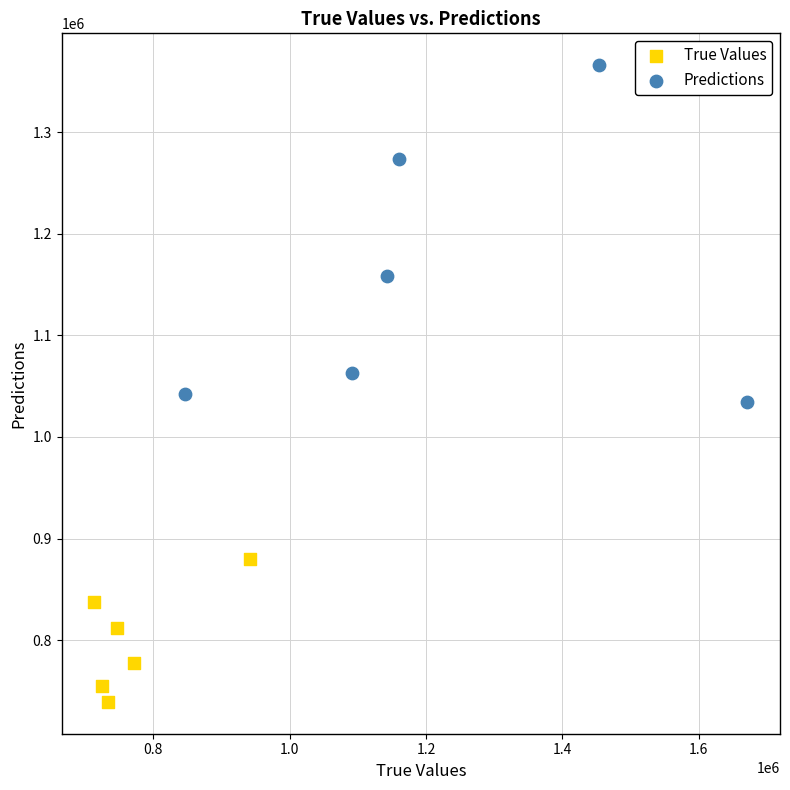

Which series contains the highest Y value?

Predictions